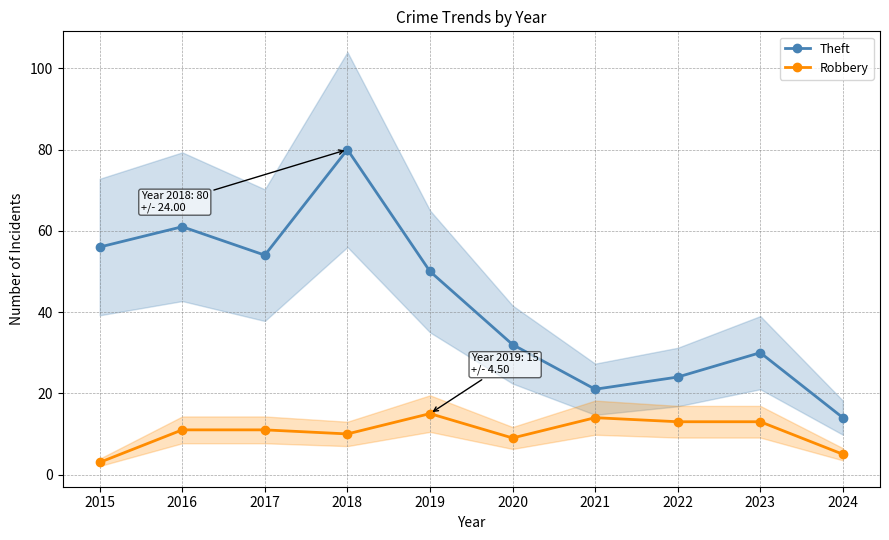

At which label does Robbery reach its minimum?

2015